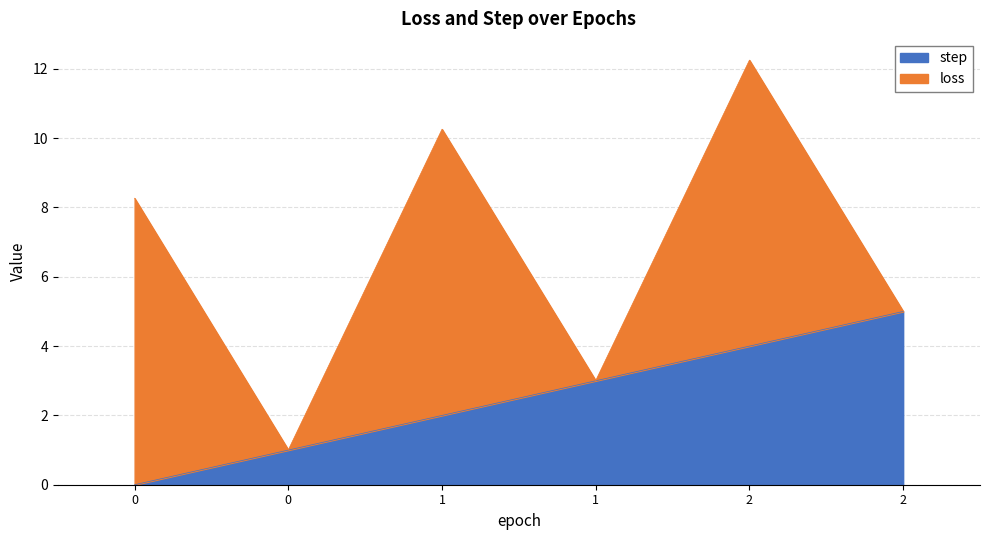

What is the change in value from 0 to 0?

+1